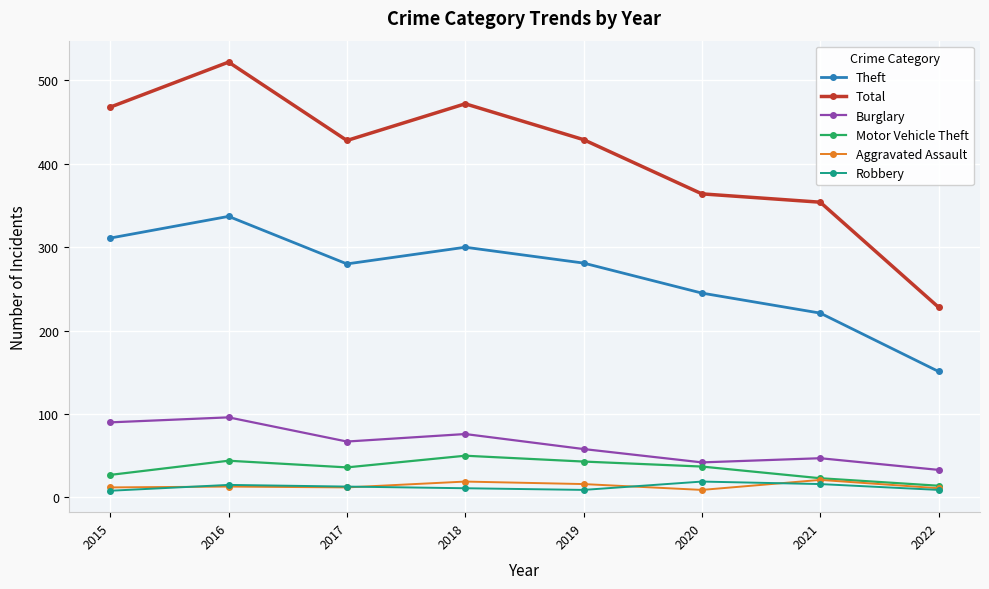

What is the highest value of the Aggravated Assault series?

21